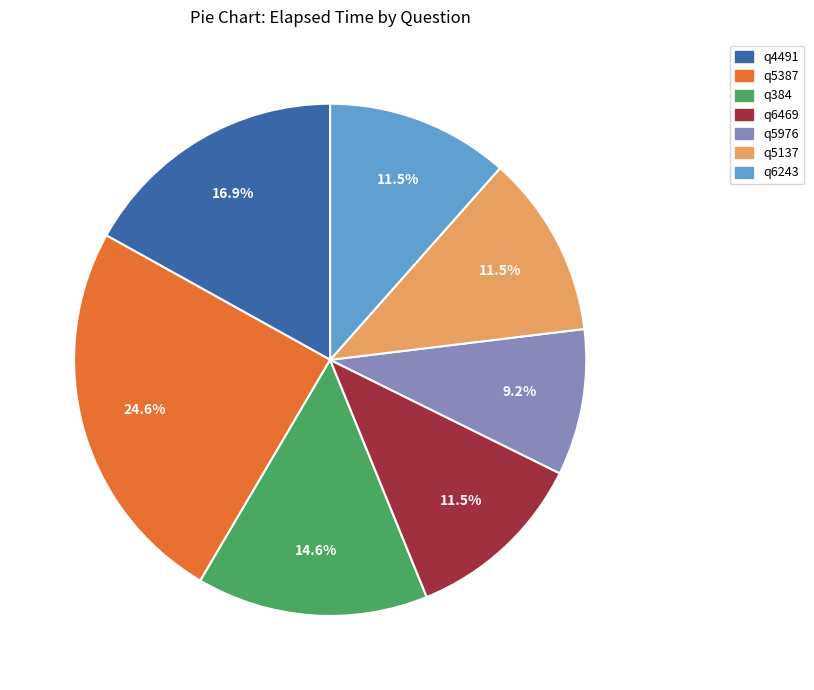

Does q4491 account for over 50% of the chart?

No